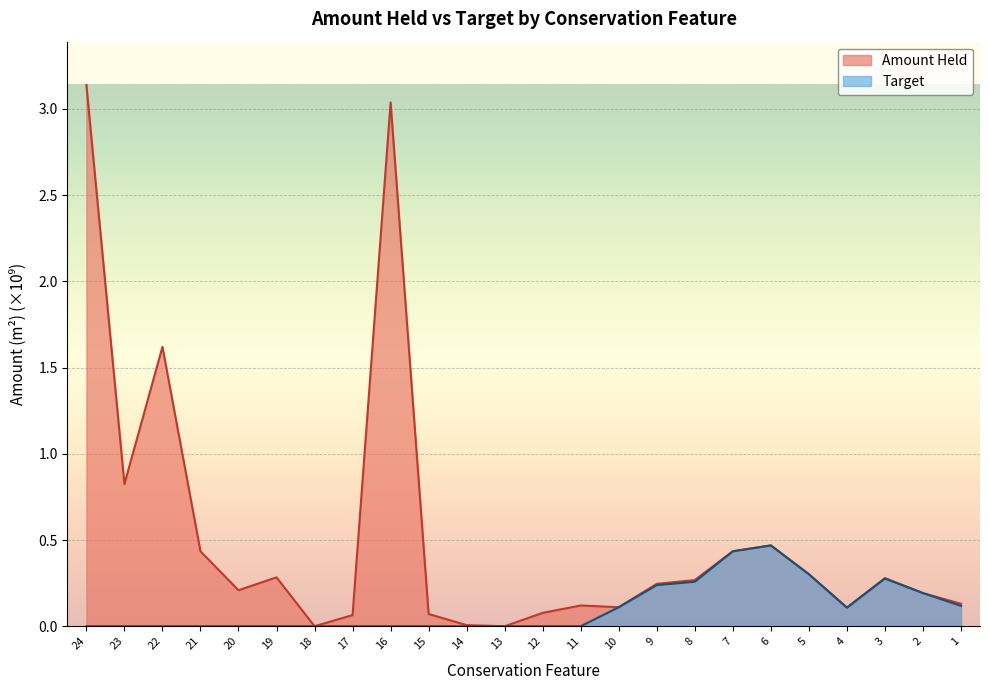

How many lines are shown in the chart?

2